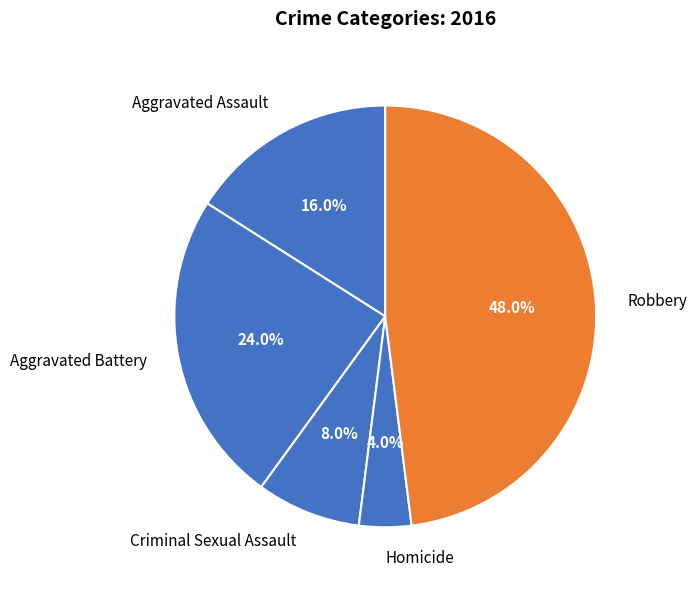

True or false: Aggravated Assault accounts for 16% of the total.

True